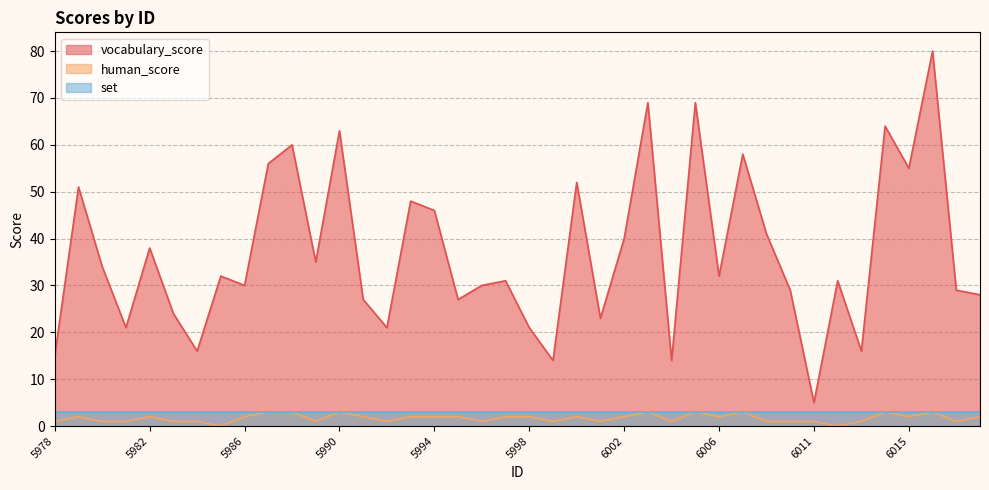

Which series changed the most between 5990 and 5997?

vocabulary_score